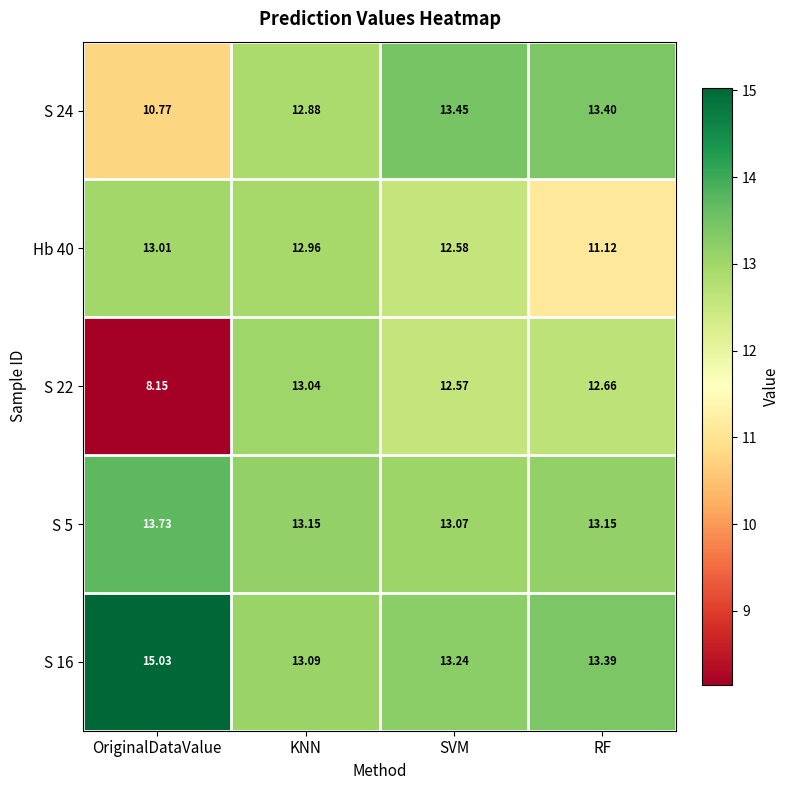

Where is S 22 nearest to the value 10?

OriginalDataValue